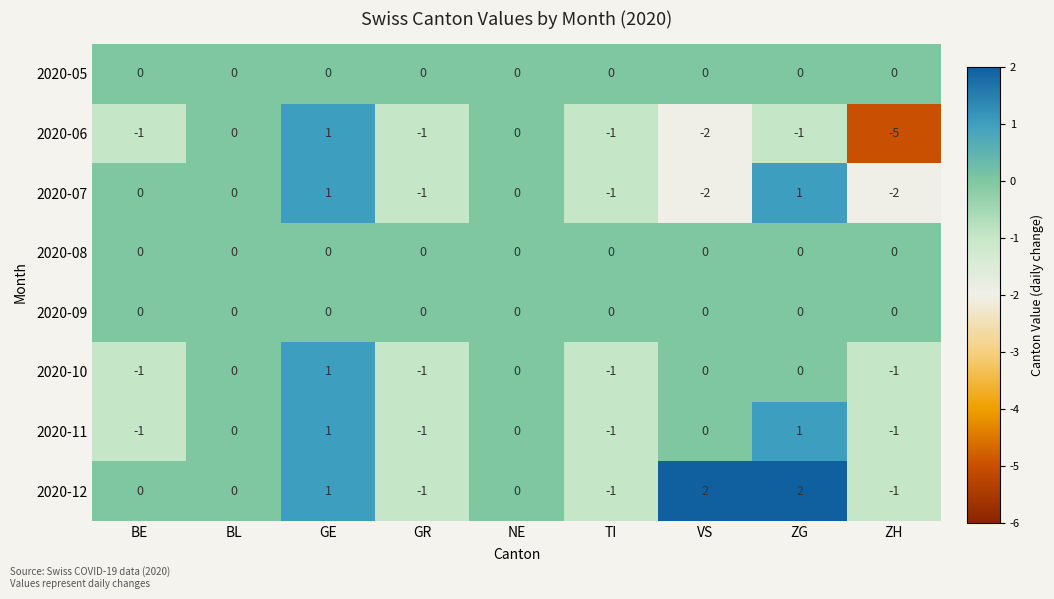

Which series has the widest spread of values?

2020-06